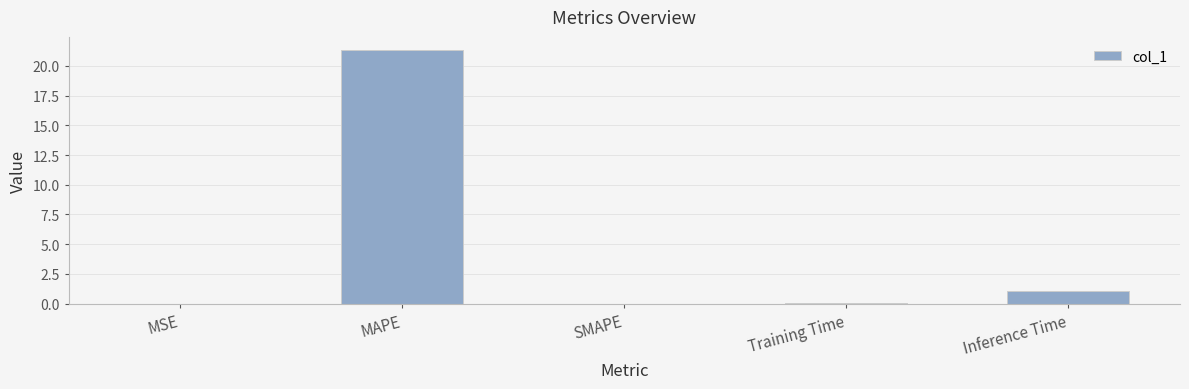

How many distinct data groups are displayed?

1